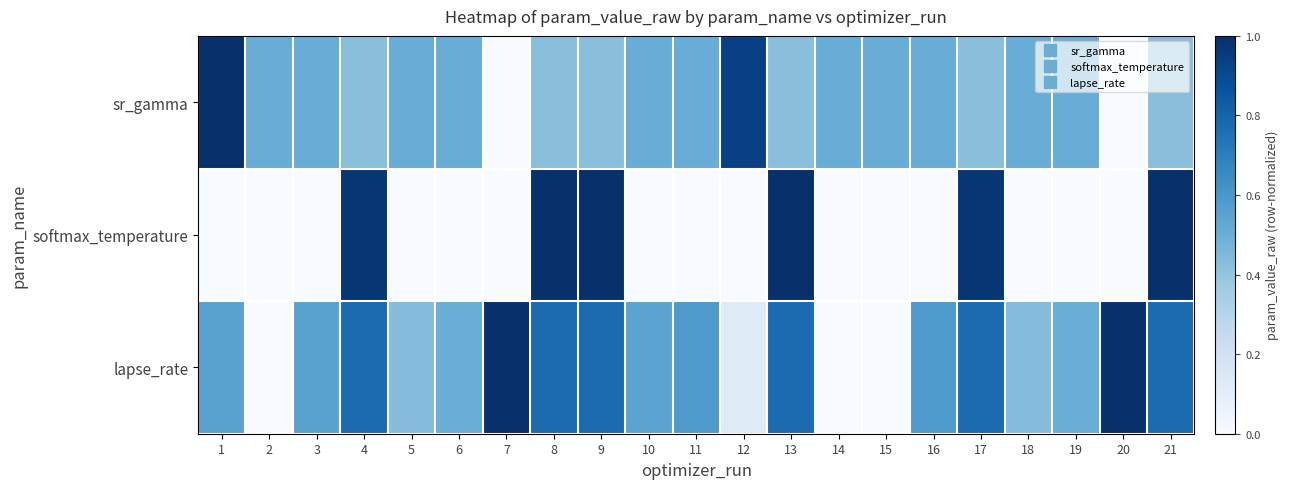

How many categories are shown in the chart?

21